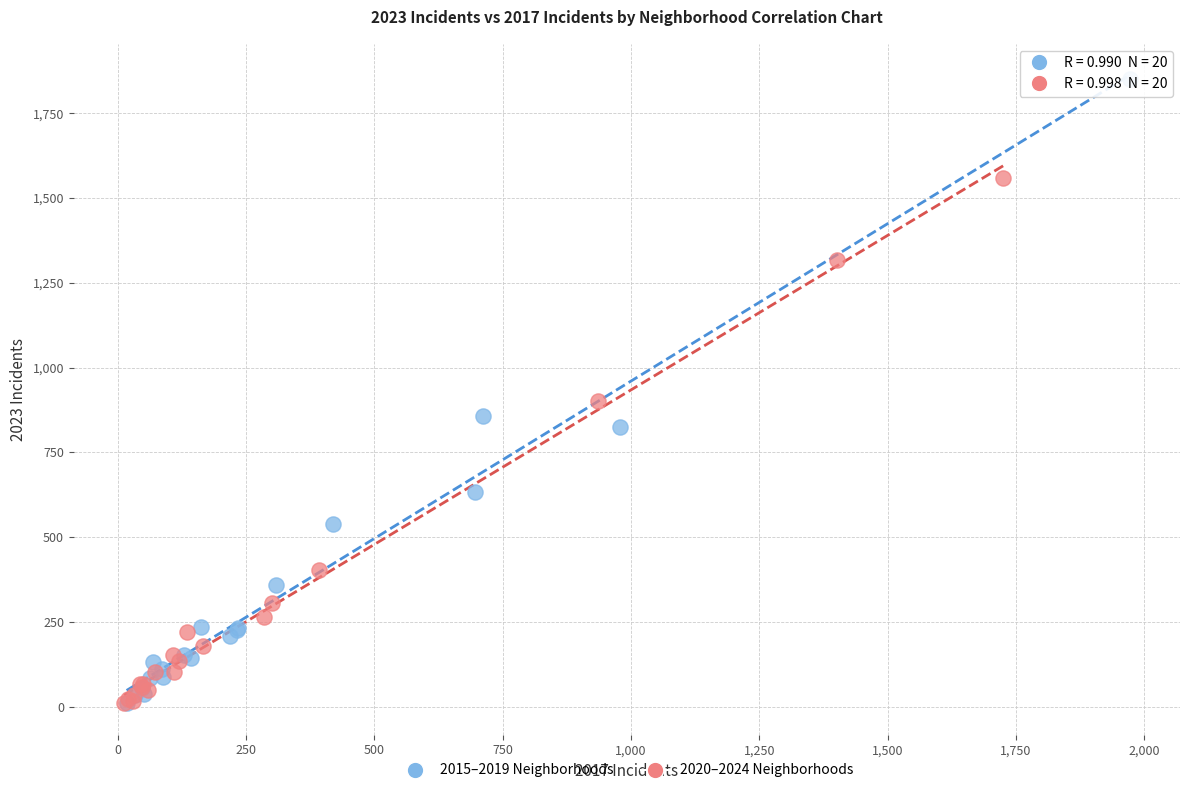

Which series has the largest Y range (max minus min)?

2015–2019 Neighborhoods